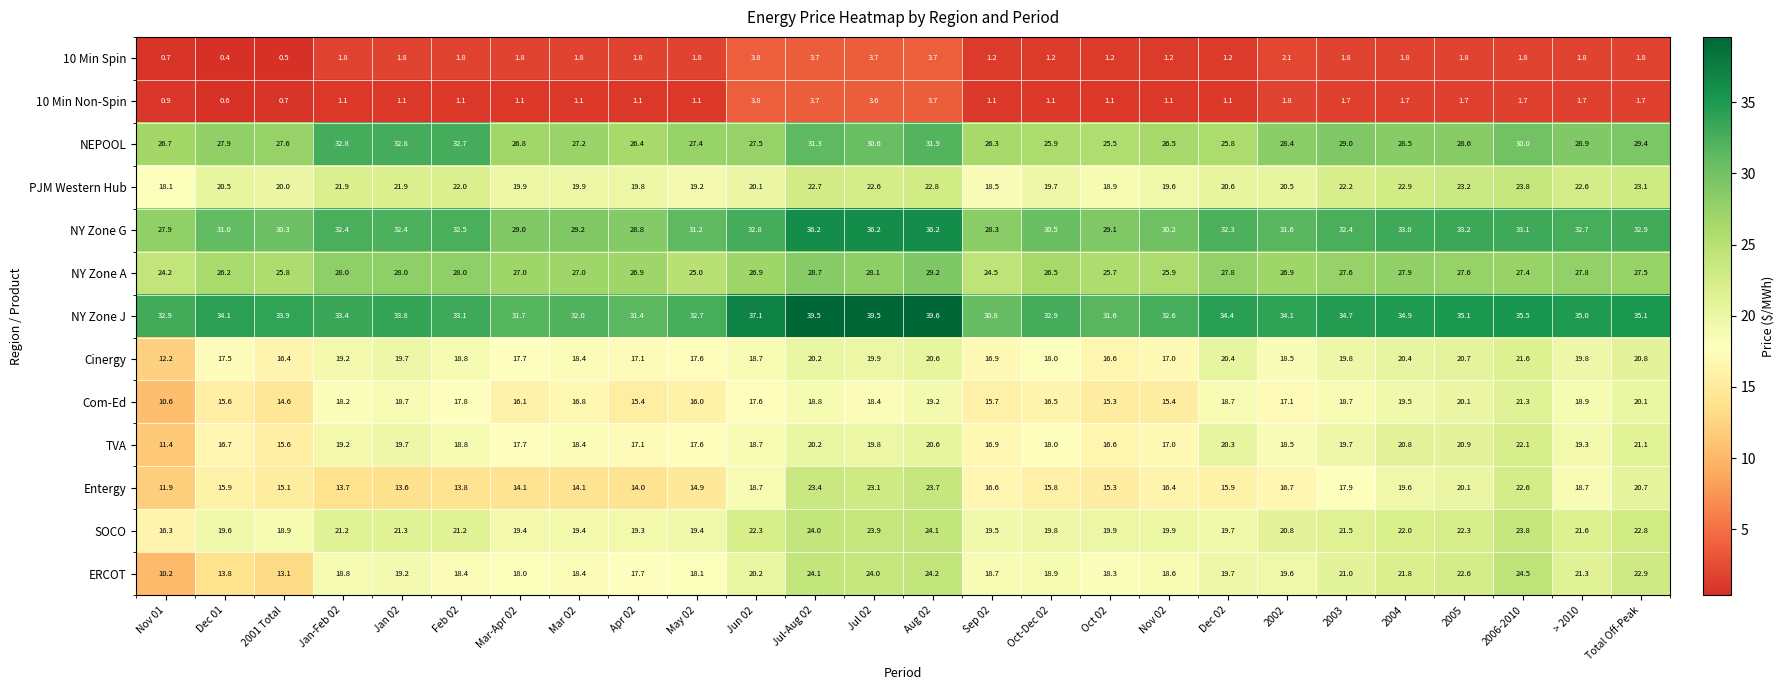

Which category has the lowest value across all series?

Dec 01